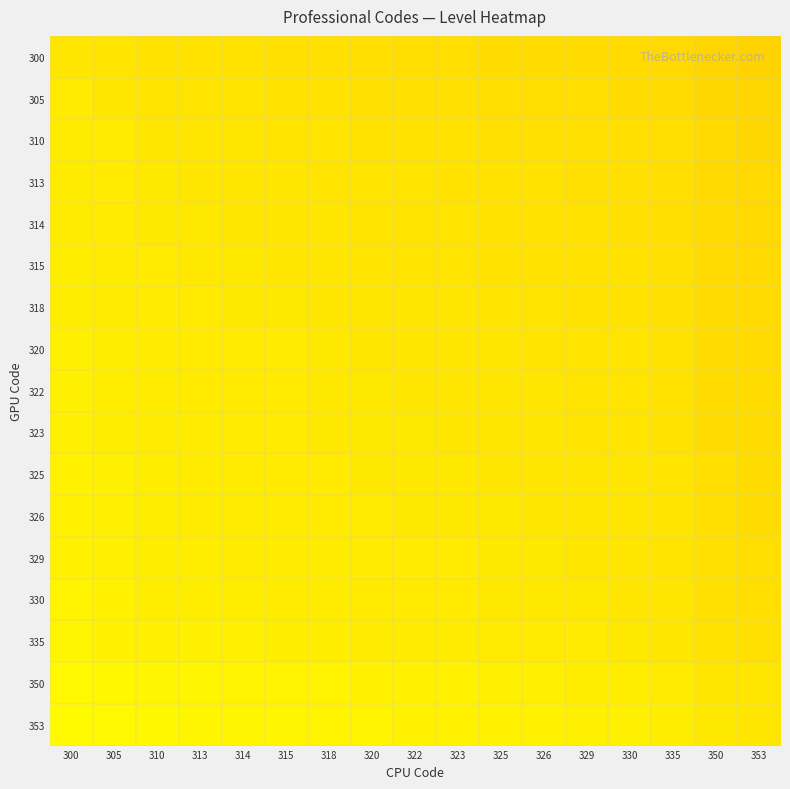

Reading left to right, transcribe all the data shown in this chart.

300: 300=0.5	305=0.5	310=0.5	313=0.5	314=0.5	315=0.5	318=0.5	320=0.5	322=0.5	323=0.5	325=0.5	326=0.5	329=0.5	330=0.5	335=0.5	350=0.5	353=0.5
305: 300=0.5	305=0.5	310=0.5	313=0.5	314=0.5	315=0.5	318=0.5	320=0.5	322=0.5	323=0.5	325=0.5	326=0.5	329=0.5	330=0.5	335=0.5	350=0.5	353=0.5
310: 300=0.5	305=0.5	310=0.5	313=0.5	314=0.5	315=0.5	318=0.5	320=0.5	322=0.5	323=0.5	325=0.5	326=0.5	329=0.5	330=0.5	335=0.5	350=0.5	353=0.5
313: 300=0.5	305=0.5	310=0.5	313=0.5	314=0.5	315=0.5	318=0.5	320=0.5	322=0.5	323=0.5	325=0.5	326=0.5	329=0.5	330=0.5	335=0.5	350=0.5	353=0.5
314: 300=0.5	305=0.5	310=0.5	313=0.5	314=0.5	315=0.5	318=0.5	320=0.5	322=0.5	323=0.5	325=0.5	326=0.5	329=0.5	330=0.5	335=0.5	350=0.5	353=0.5
315: 300=0.5	305=0.5	310=0.5	313=0.5	314=0.5	315=0.5	318=0.5	320=0.5	322=0.5	323=0.5	325=0.5	326=0.5	329=0.5	330=0.5	335=0.5	350=0.5	353=0.5
318: 300=0.5	305=0.5	310=0.5	313=0.5	314=0.5	315=0.5	318=0.5	320=0.5	322=0.5	323=0.5	325=0.5	326=0.5	329=0.5	330=0.5	335=0.5	350=0.5	353=0.5
320: 300=0.5	305=0.5	310=0.5	313=0.5	314=0.5	315=0.5	318=0.5	320=0.5	322=0.5	323=0.5	325=0.5	326=0.5	329=0.5	330=0.5	335=0.5	350=0.5	353=0.5
322: 300=0.5	305=0.5	310=0.5	313=0.5	314=0.5	315=0.5	318=0.5	320=0.5	322=0.5	323=0.5	325=0.5	326=0.5	329=0.5	330=0.5	335=0.5	350=0.5	353=0.5
323: 300=0.5	305=0.5	310=0.5	313=0.5	314=0.5	315=0.5	318=0.5	320=0.5	322=0.5	323=0.5	325=0.5	326=0.5	329=0.5	330=0.5	335=0.5	350=0.5	353=0.5
325: 300=0.5	305=0.5	310=0.5	313=0.5	314=0.5	315=0.5	318=0.5	320=0.5	322=0.5	323=0.5	325=0.5	326=0.5	329=0.5	330=0.5	335=0.5	350=0.5	353=0.5
326: 300=0.5	305=0.5	310=0.5	313=0.5	314=0.5	315=0.5	318=0.5	320=0.5	322=0.5	323=0.5	325=0.5	326=0.5	329=0.5	330=0.5	335=0.5	350=0.5	353=0.5
329: 300=0.5	305=0.5	310=0.5	313=0.5	314=0.5	315=0.5	318=0.5	320=0.5	322=0.5	323=0.5	325=0.5	326=0.5	329=0.5	330=0.5	335=0.5	350=0.5	353=0.5
330: 300=0.5	305=0.5	310=0.5	313=0.5	314=0.5	315=0.5	318=0.5	320=0.5	322=0.5	323=0.5	325=0.5	326=0.5	329=0.5	330=0.5	335=0.5	350=0.5	353=0.5
335: 300=0.5	305=0.5	310=0.5	313=0.5	314=0.5	315=0.5	318=0.5	320=0.5	322=0.5	323=0.5	325=0.5	326=0.5	329=0.5	330=0.5	335=0.5	350=0.5	353=0.5
350: 300=0.5	305=0.5	310=0.5	313=0.5	314=0.5	315=0.5	318=0.5	320=0.5	322=0.5	323=0.5	325=0.5	326=0.5	329=0.5	330=0.5	335=0.5	350=0.5	353=0.5
353: 300=0.5	305=0.5	310=0.5	313=0.5	314=0.5	315=0.5	318=0.5	320=0.5	322=0.5	323=0.5	325=0.5	326=0.5	329=0.5	330=0.5	335=0.5	350=0.5	353=0.5